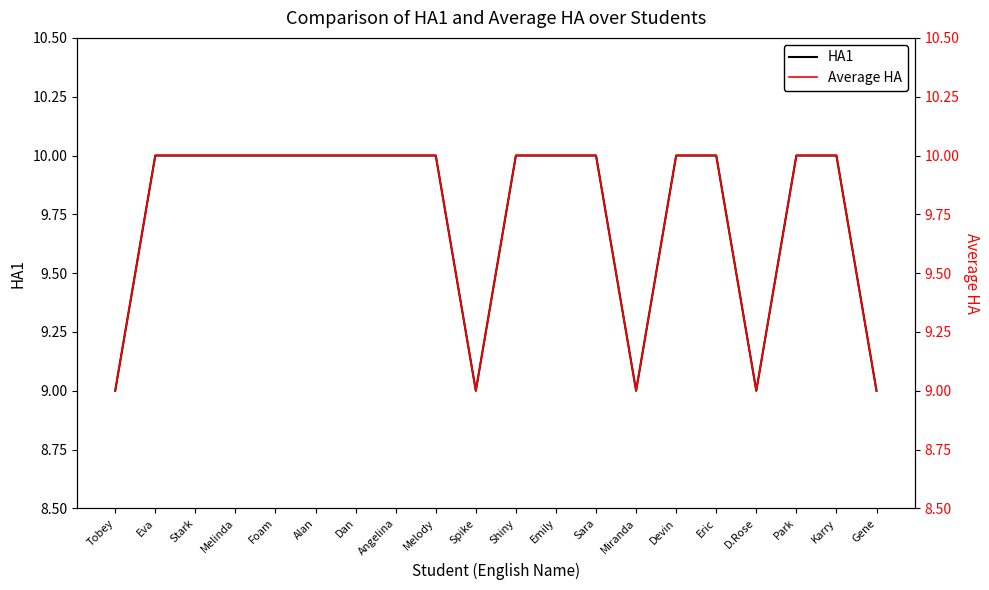

Is it true that Average HA equals 10 at Devin?

True